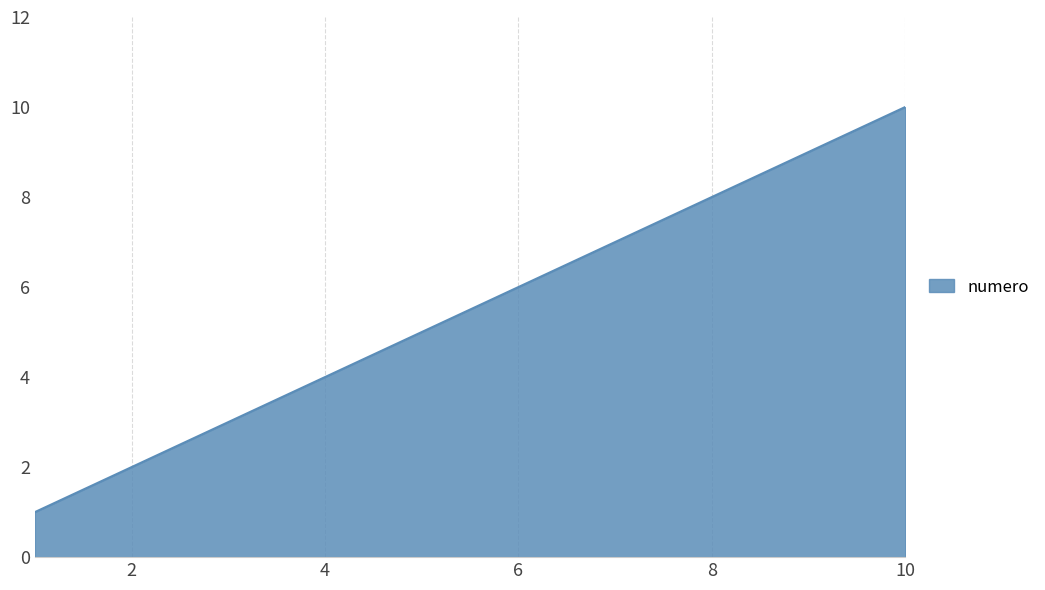

What is the maximum value shown in the chart?

10